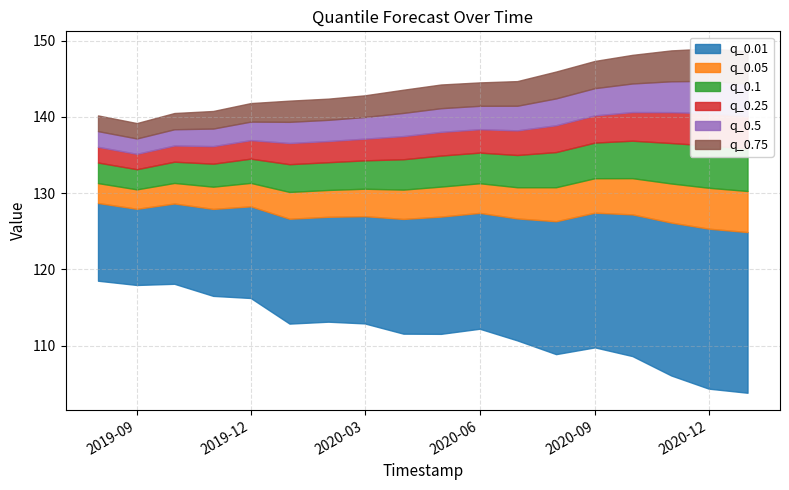

Where is the first local maximum for q_0.01?

2019-10-01